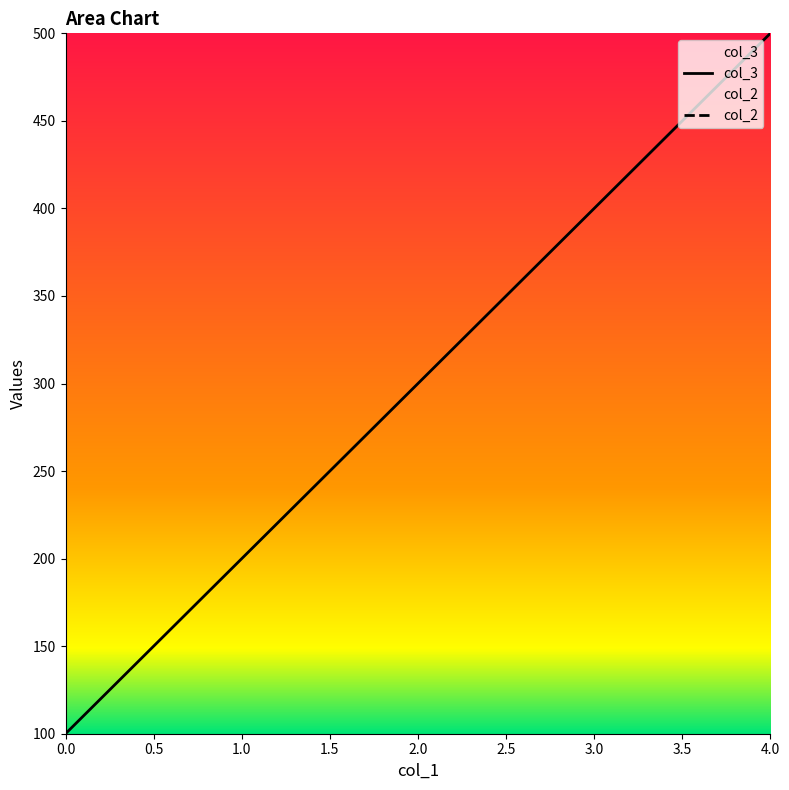

List the labels in order of col_3 value, smallest first.

0.0, 1.0, 2.0, 3.0, 4.0